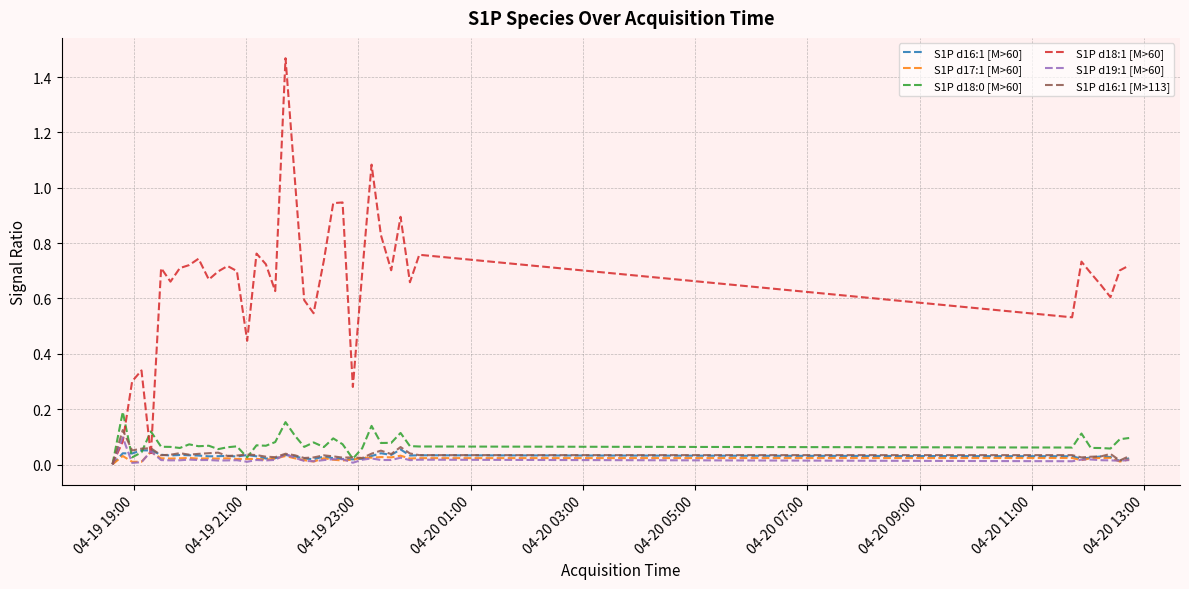

Which series has the widest spread of values?

S1P d18:1 [M>60]